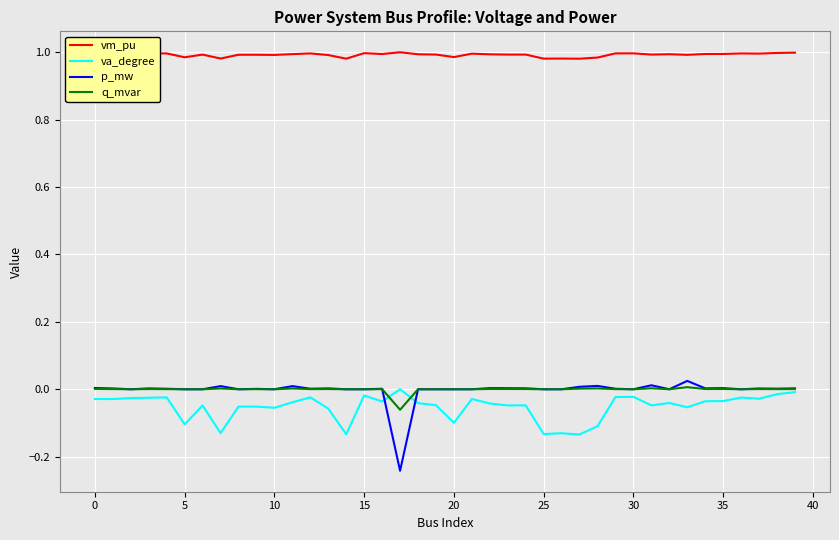

Which series has the widest spread of values?

p_mw